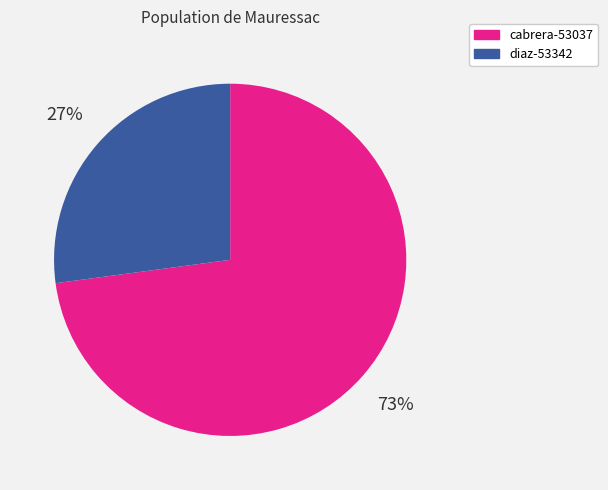

To the nearest percent, what is the difference between the largest and smallest slice percentages?

46%